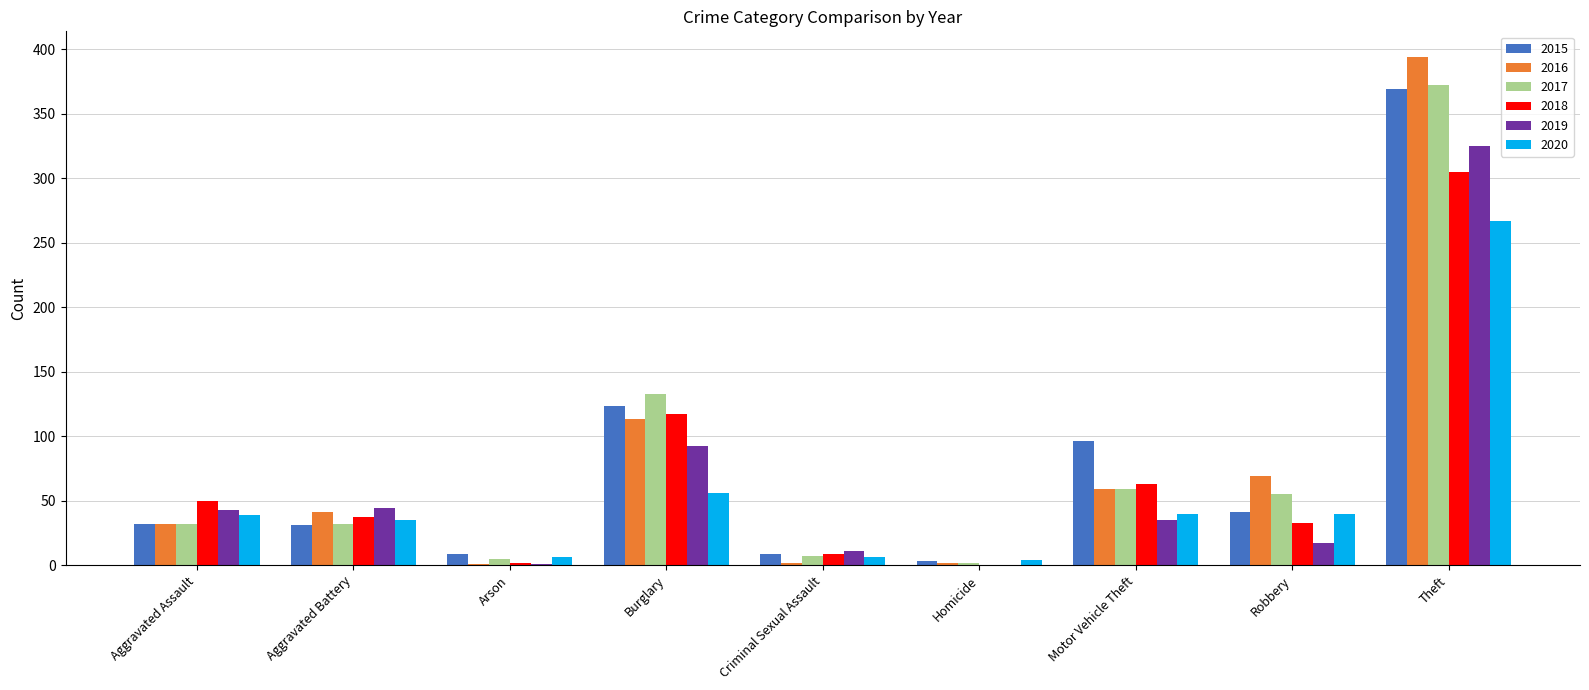

Where is 2017 nearest to the value 187?

Burglary